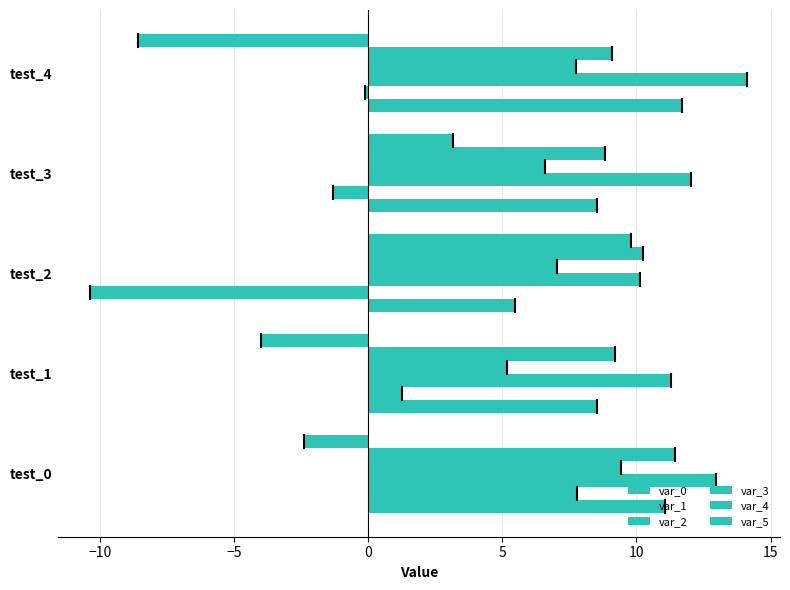

Reading left to right, list all the values displayed in this chart.

var_0: 11.1	8.5	5.5	8.5	11.7
var_1: 7.8	1.3	-10.4	-1.3	-0.1
var_2: 13.0	11.3	10.1	12.0	14.1
var_3: 9.4	5.2	7.0	6.6	7.8
var_4: 11.4	9.2	10.3	8.8	9.1
var_5: -2.4	-4.0	9.8	3.2	-8.6